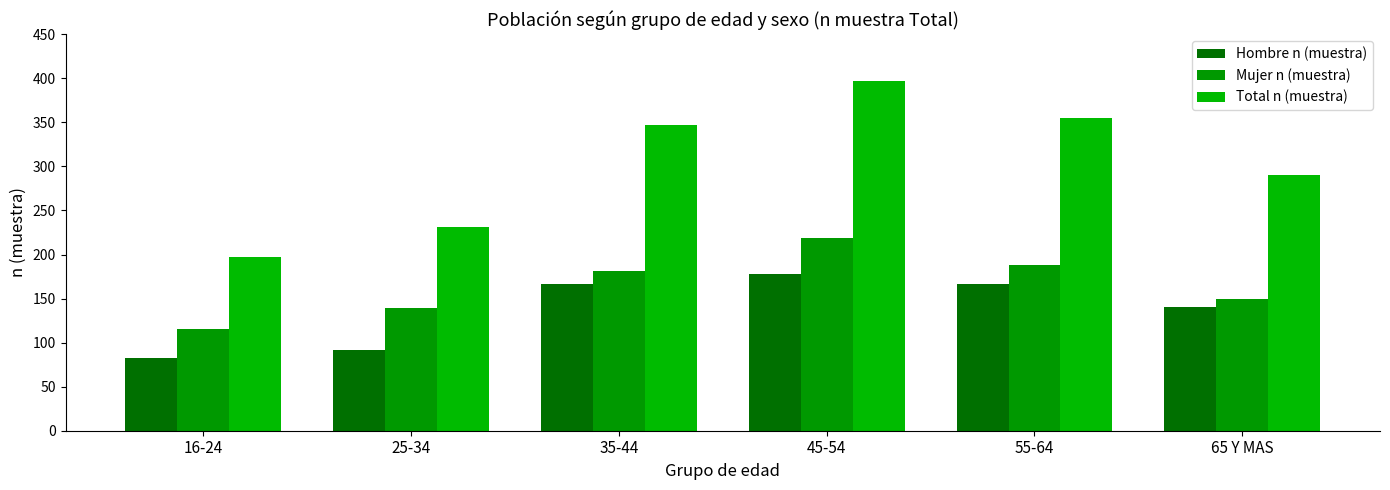

Which series has the largest range (max minus min)?

Total n (muestra)